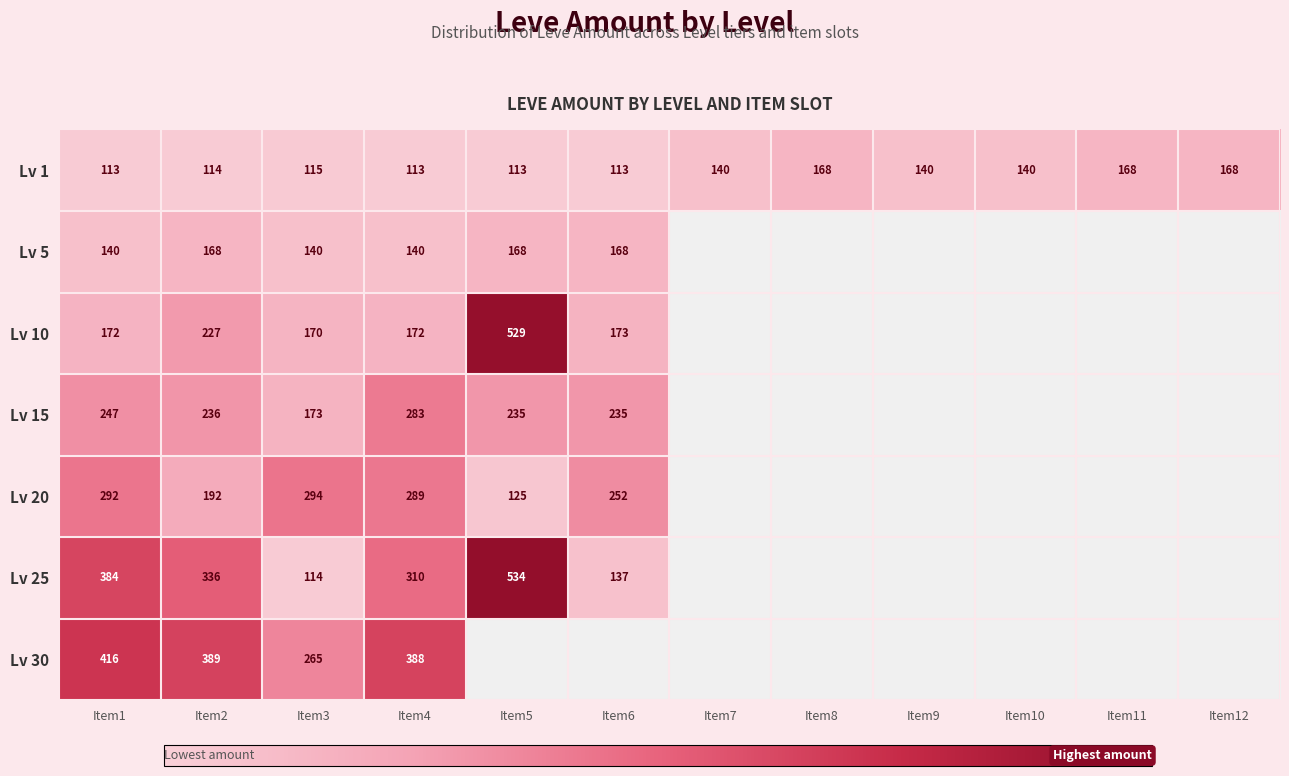

The Lv 30 series shows 265 at Item3. True or false?

True